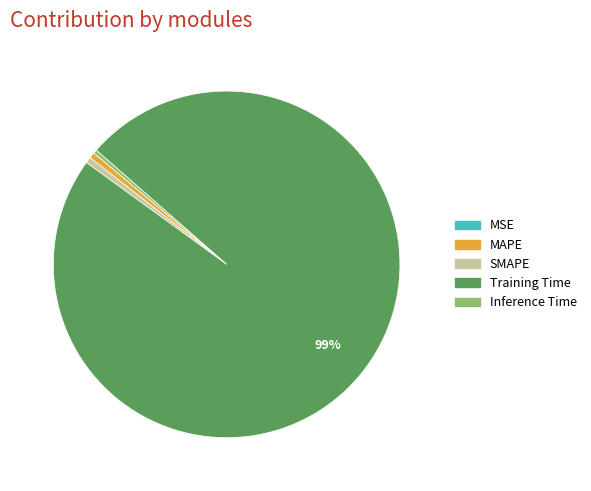

What percentage is the SMAPE slice, to the nearest percent?

1%